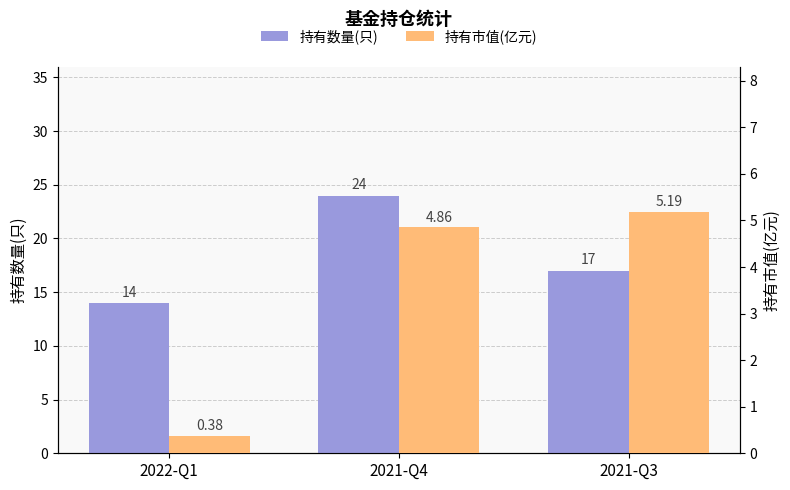

Between 2021-Q4 and 2022-Q1, which is larger?

2021-Q4